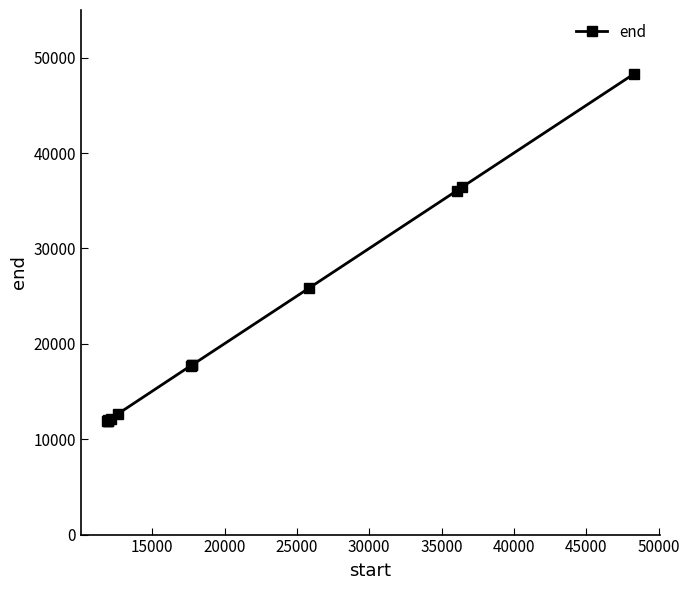

What is the sum of all values?

272452